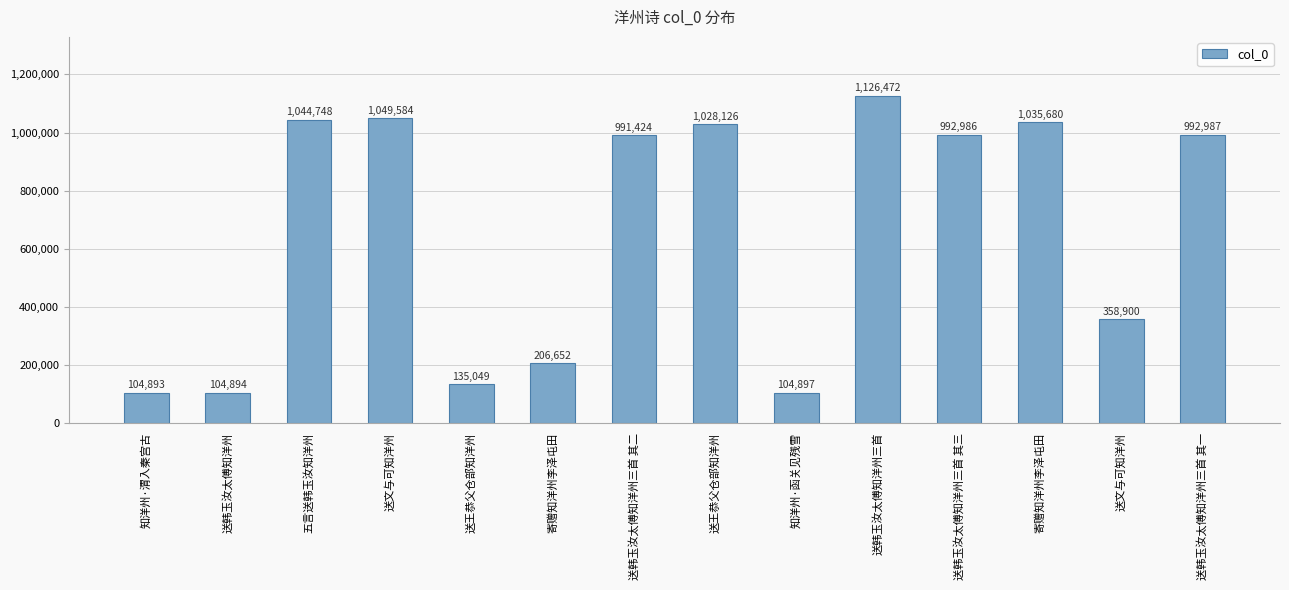

List the labels in order of value, smallest first.

知洋州·渭入秦宫古, 送韩玉汝太傅知洋州, 知洋州·函关见残雪, 送王恭父仓部知洋州, 寄赠知洋州李泽屯田, 送文与可知洋州, 送韩玉汝太傅知洋州三首 其二, 送韩玉汝太傅知洋州三首 其三, 送韩玉汝太傅知洋州三首 其一, 送王恭父仓部知洋州, 寄赠知洋州李泽屯田, 五言送韩玉汝知洋州, 送文与可知洋州, 送韩玉汝太傅知洋州三首